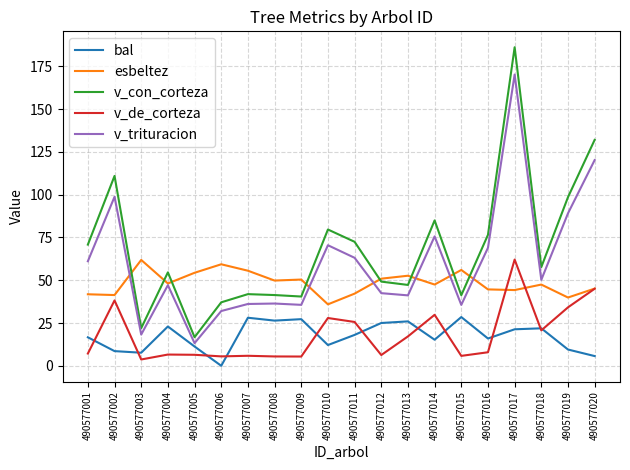

True or false: v_con_corteza and bal intersect in this chart.

False